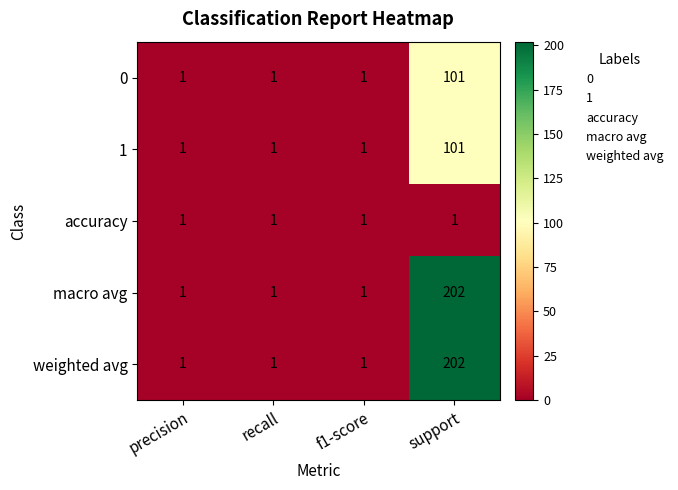

What is the sum of all macro avg values?

205